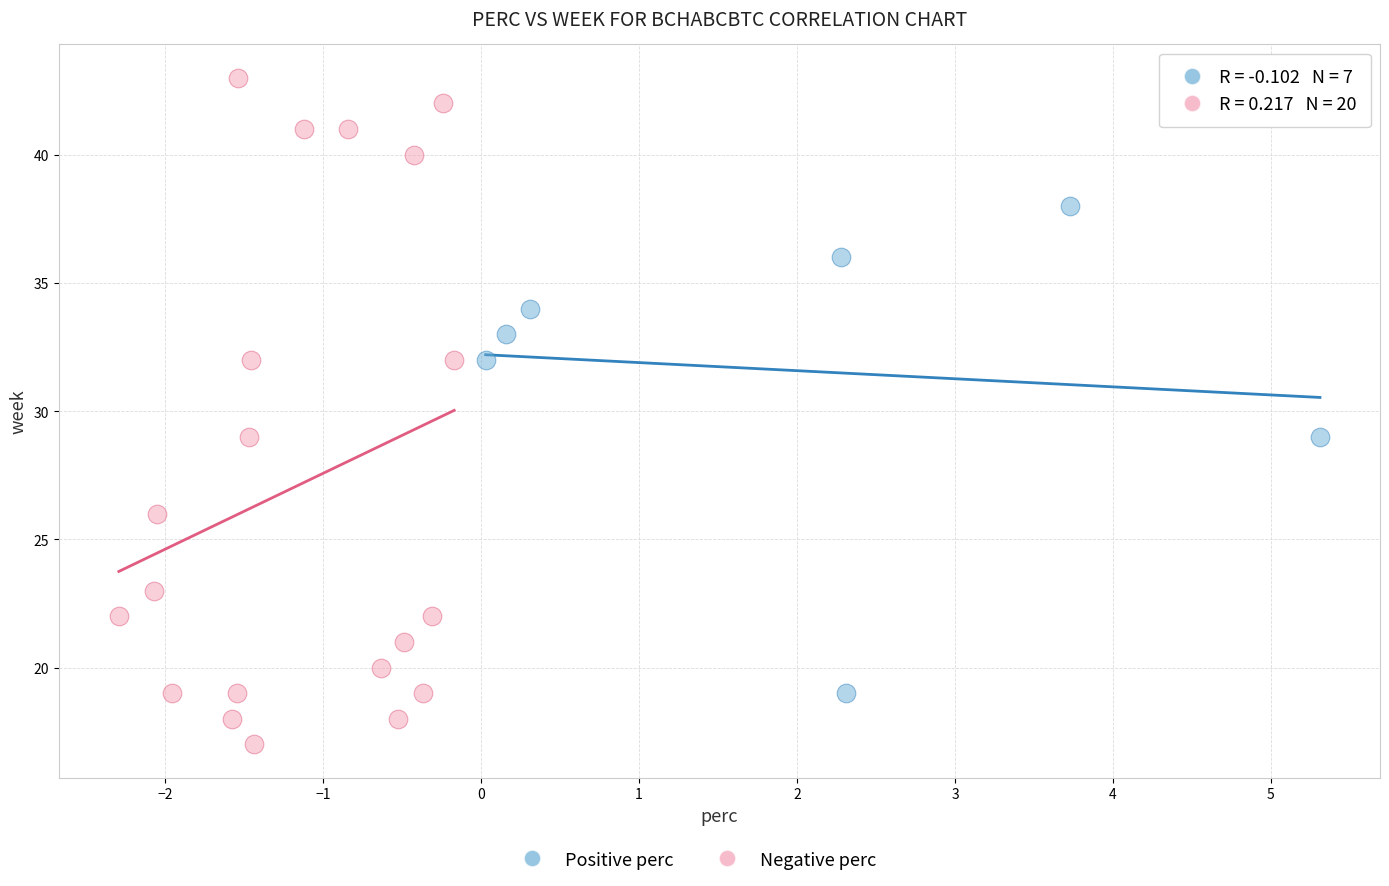

Which series has the widest spread of Y values?

Negative perc